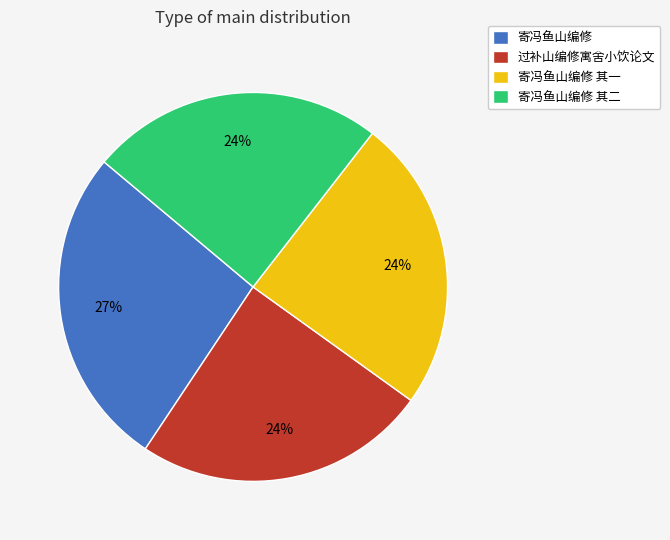

Approximately how many times larger is the value at 寄冯鱼山编修 其二 compared to 寄冯鱼山编修 其一?

1.0